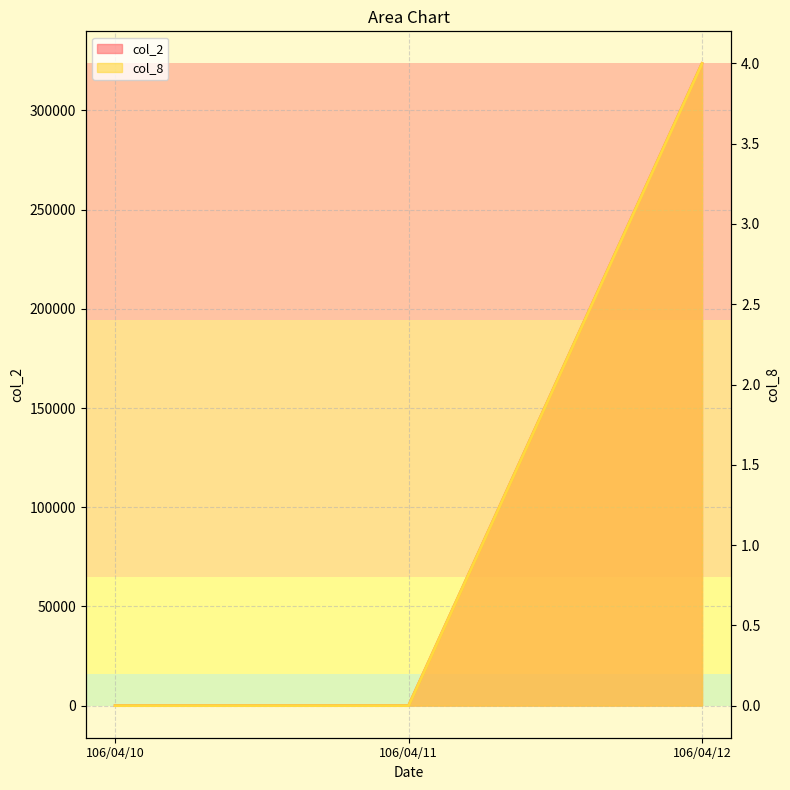

Rank the series at 106/04/12 from highest to lowest value.

col_2, col_8